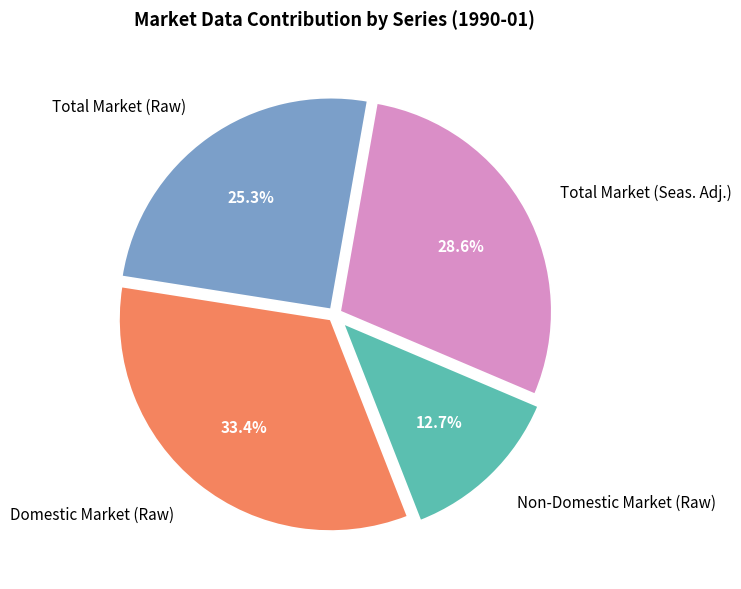

Approximately how many times larger is the value at Total Market (Raw) compared to Domestic Market (Raw)?

0.8